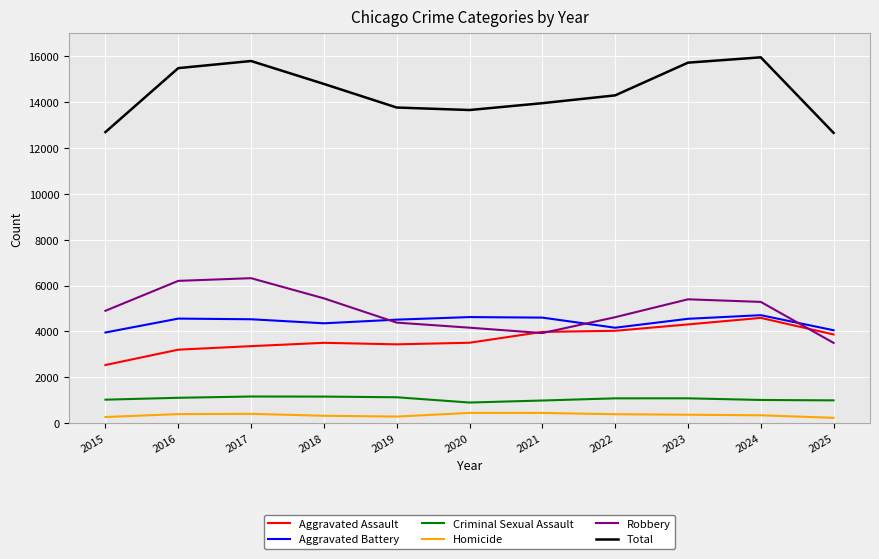

What is the minimum value for Homicide?

236